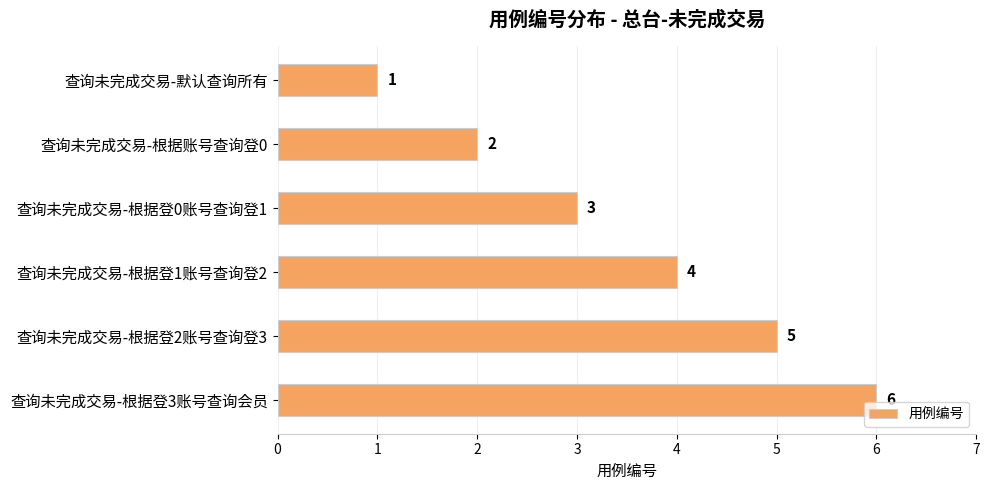

Rank the categories by value from lowest to highest.

查询未完成交易-默认查询所有, 查询未完成交易-根据账号查询登0, 查询未完成交易-根据登0账号查询登1, 查询未完成交易-根据登1账号查询登2, 查询未完成交易-根据登2账号查询登3, 查询未完成交易-根据登3账号查询会员